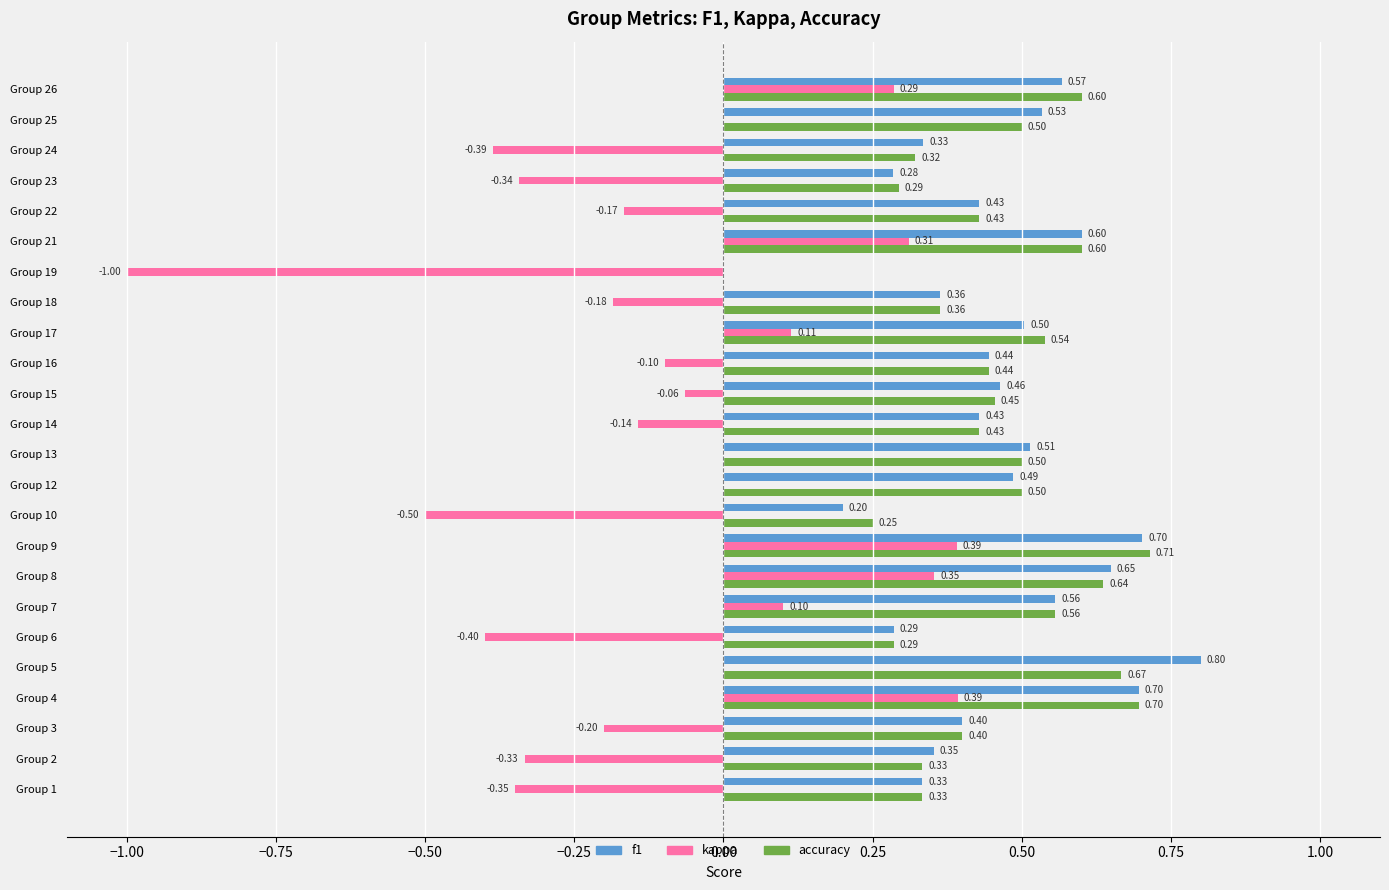

How many data points does each series have?

24